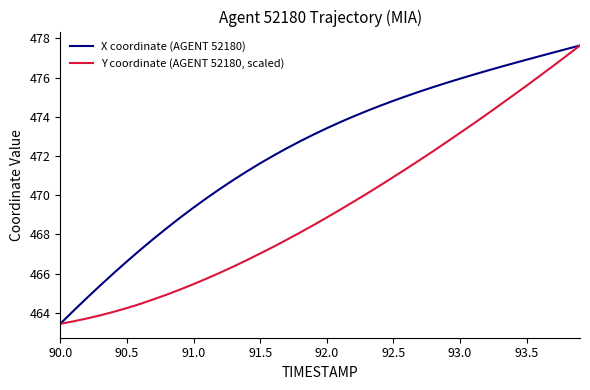

Rank the series by their average value, from highest to lowest.

X coordinate (AGENT 52180), Y coordinate (AGENT 52180, scaled)